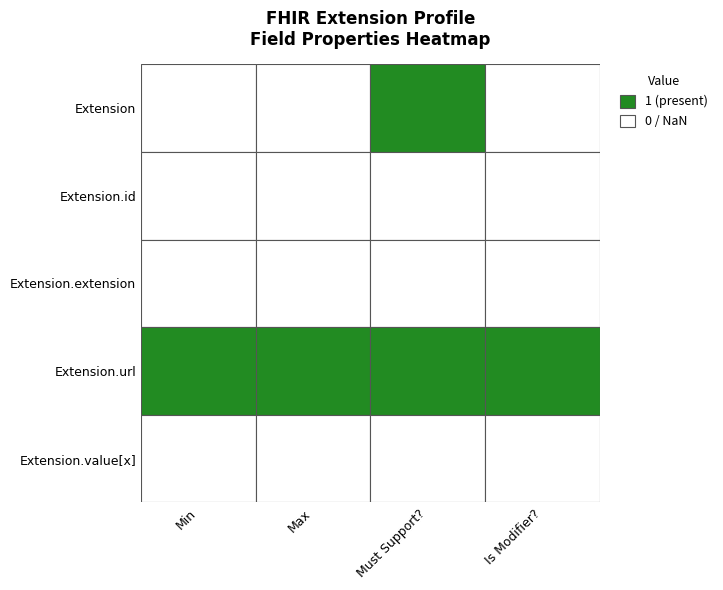

Reading left to right, transcribe all the data shown in this chart.

Extension: 0	0	1	0
Extension.id: 0	0	0	0
Extension.extension: 0	0	0	0
Extension.url: 1	1	1	1
Extension.value[x]: 0	0	0	0